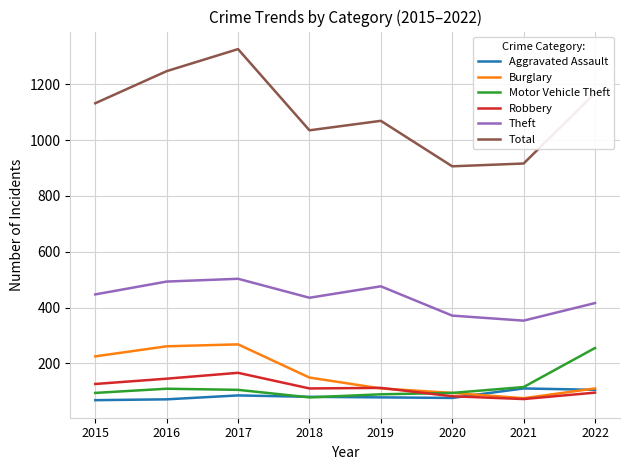

What is the smallest value displayed?

68